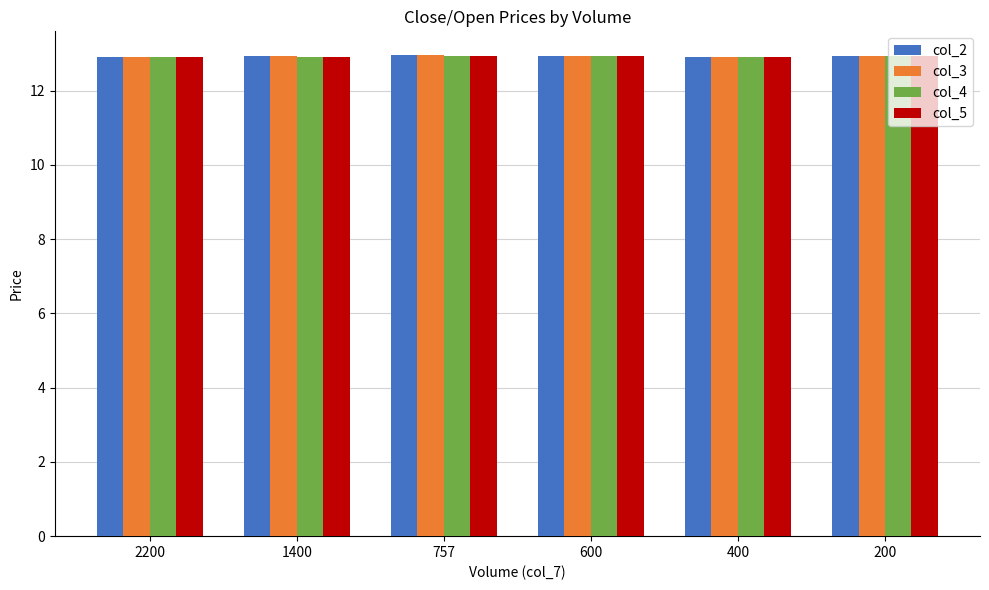

What is the sum of the col_4 values at 600 and 200?

25.9